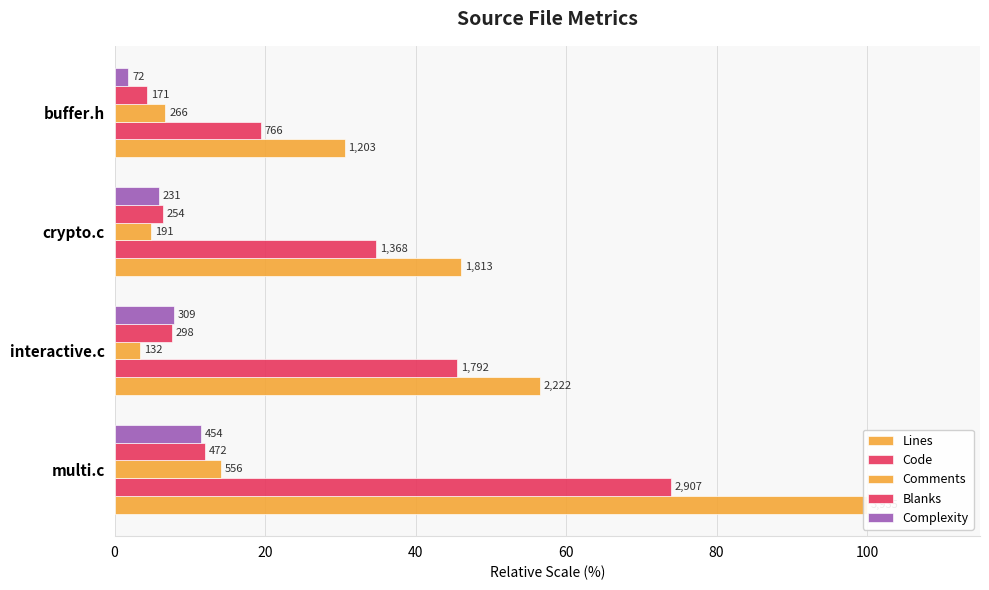

What is the average value of the Blanks series?

7.6